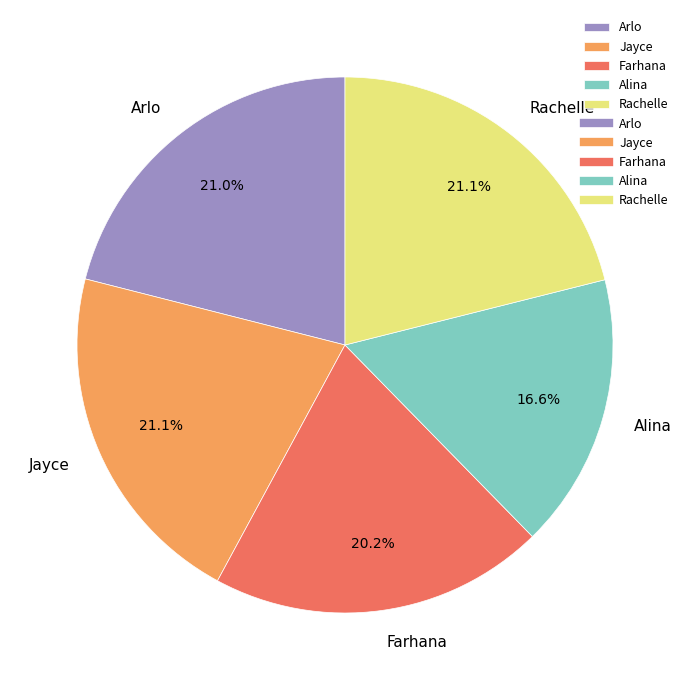

Which has a higher value, Rachelle or Alina?

Rachelle